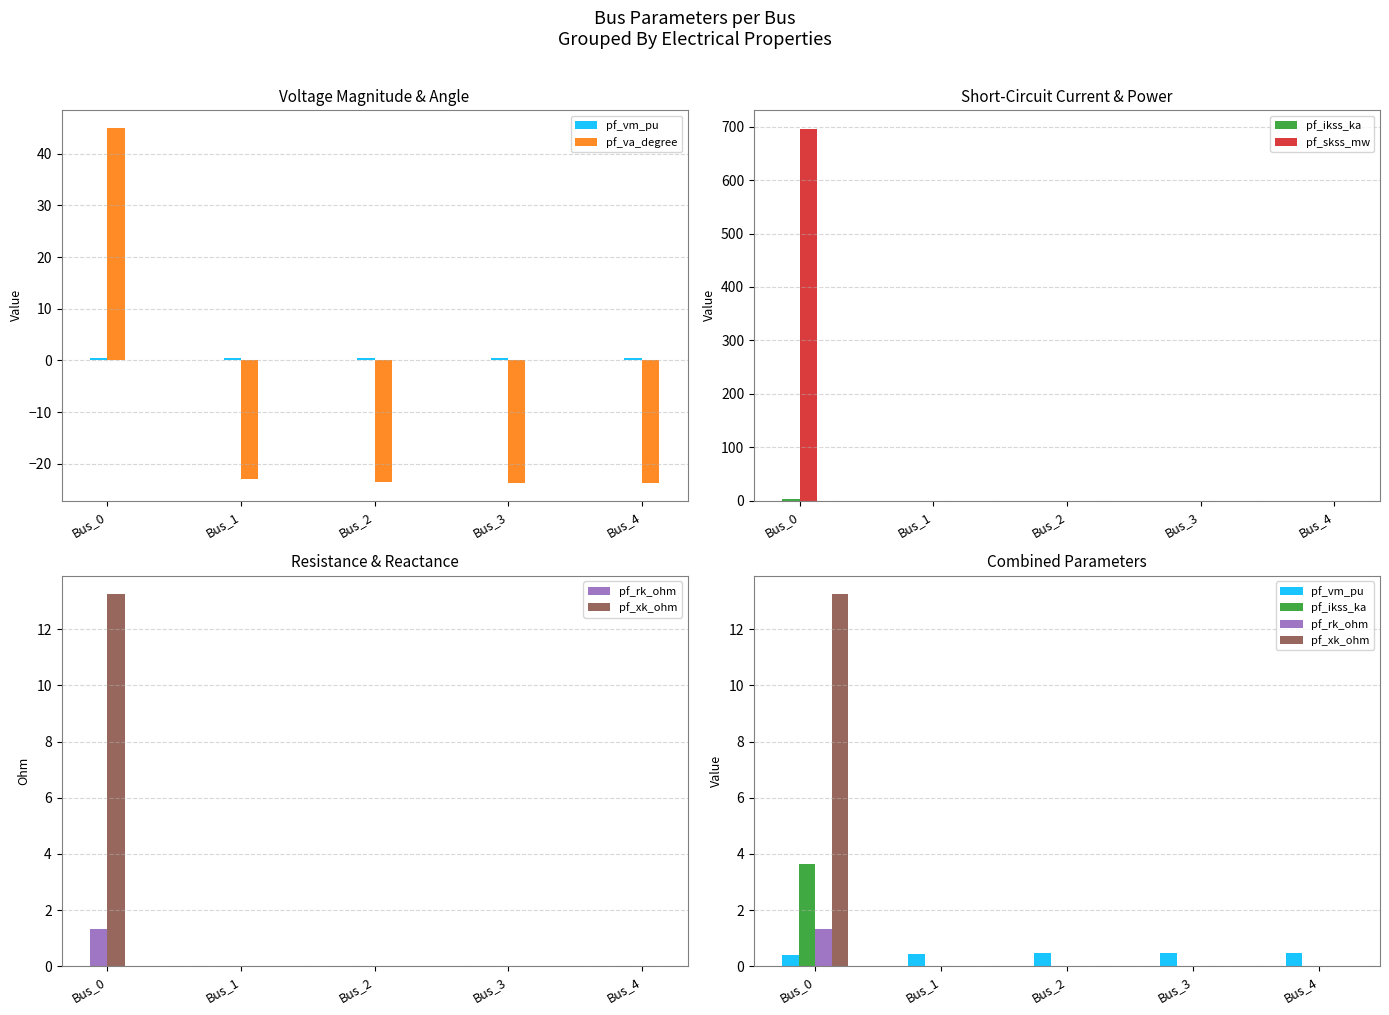

What is the difference between the maximum and minimum values in the pf_ikss_ka series?

3.7